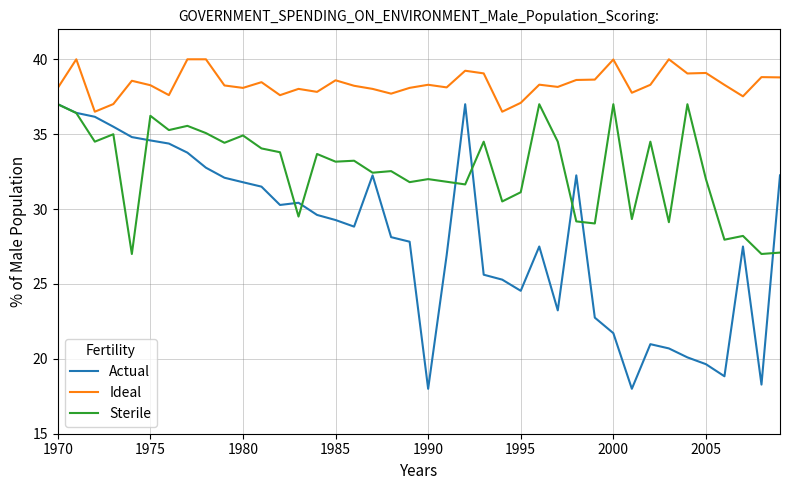

Which series has the largest range (max minus min)?

Actual